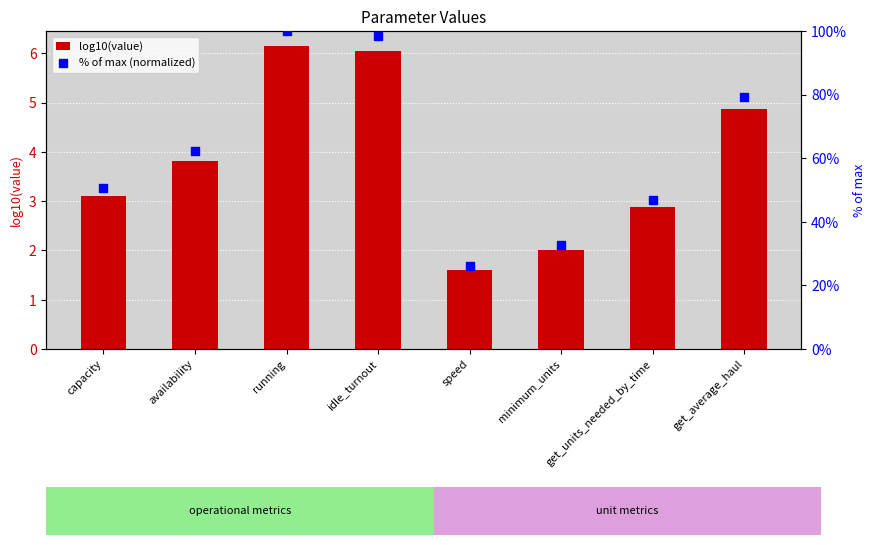

Which series has the largest total across all categories?

% of max (normalized)